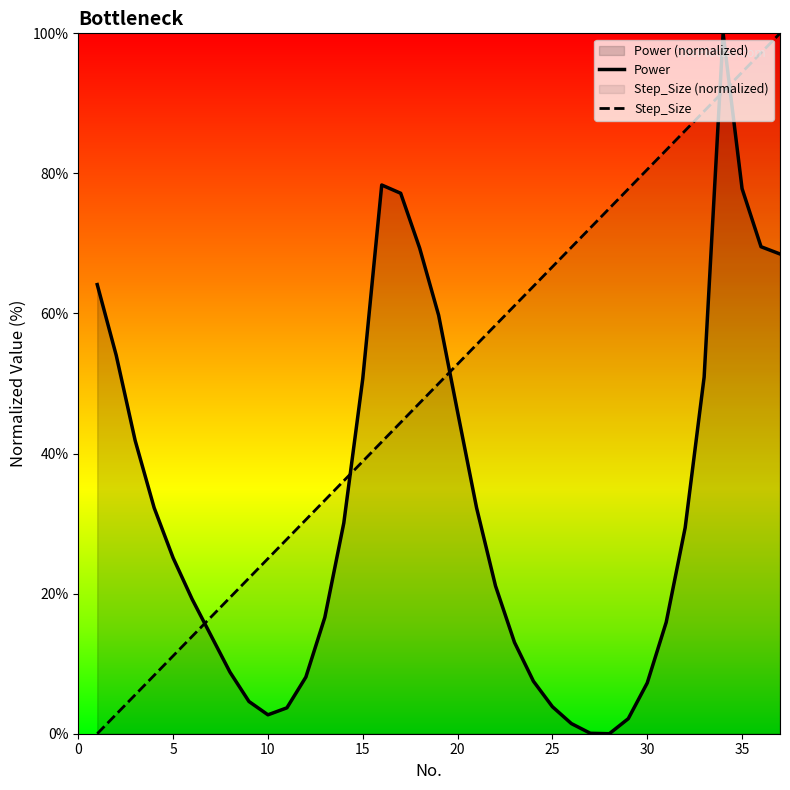

What is the difference between the maximum and minimum values in the Step_Size series?

100.0